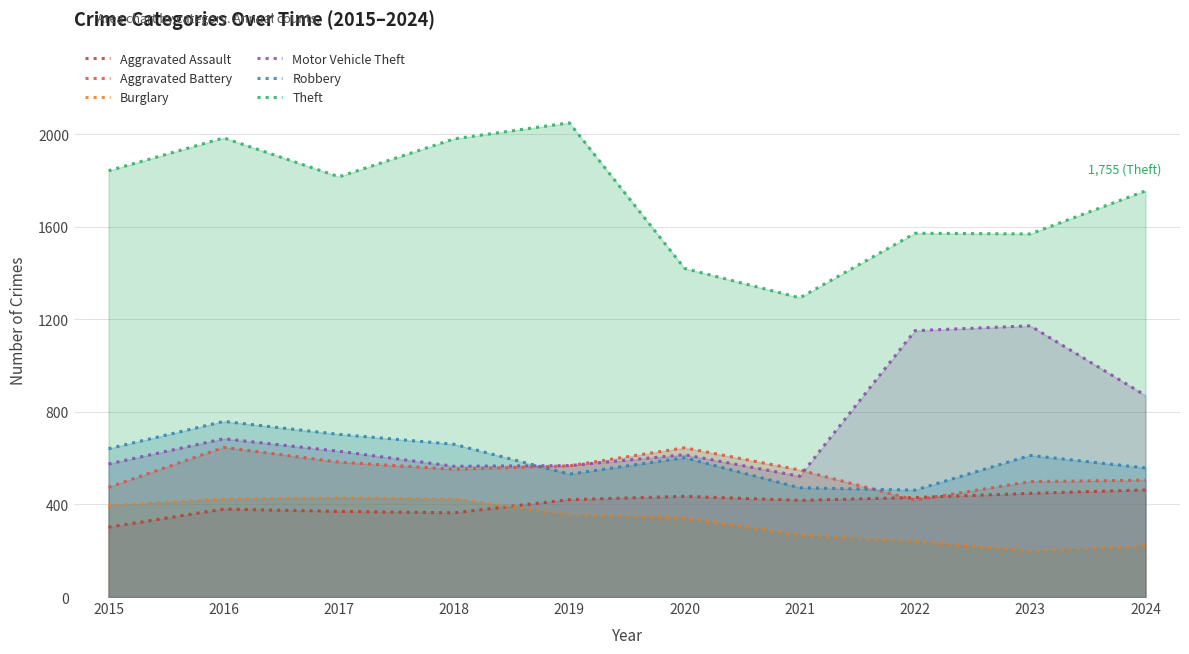

Does the chart have visible grid lines?

Yes